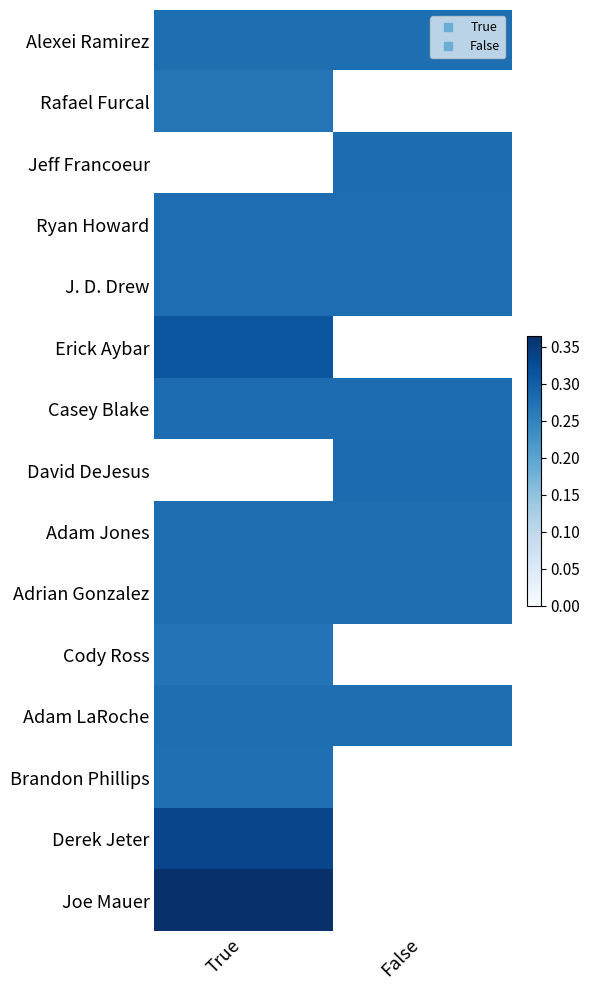

The Jeff Francoeur series shows 0.4 at False. True or false?

False